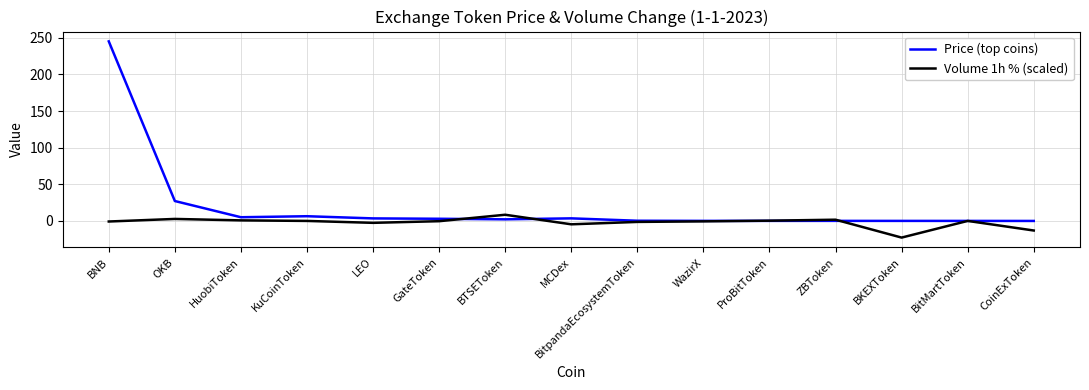

What is the greatest value displayed?

245.1